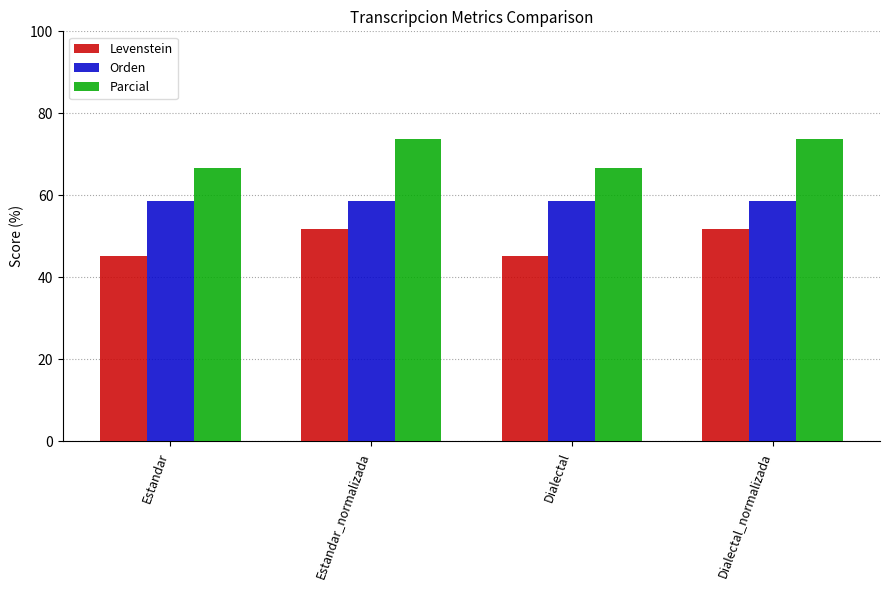

List the series in order of their overall mean, highest first.

Parcial, Orden, Levenstein